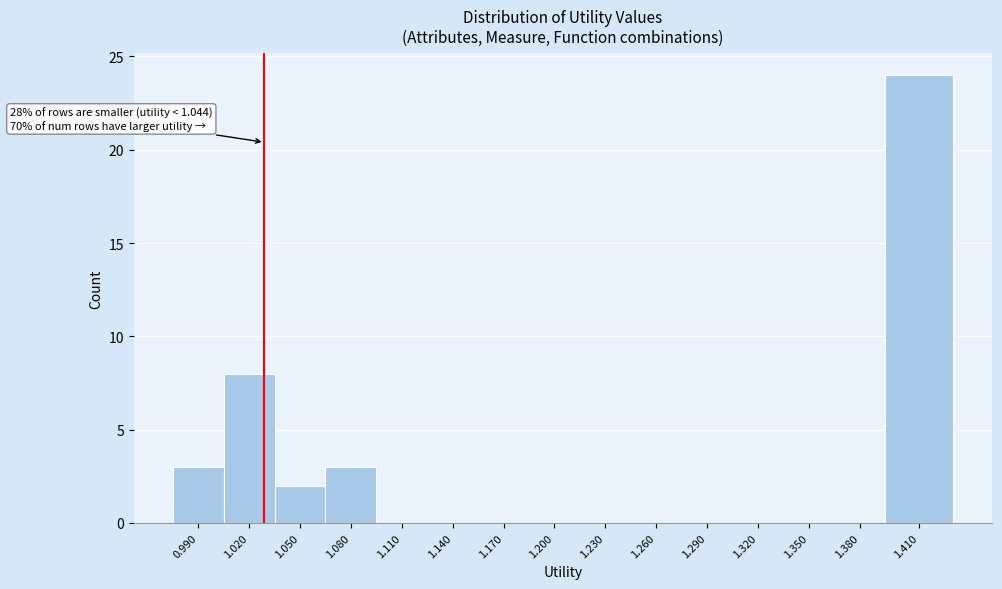

Reading left to right, what are all the values shown in this chart?

0.990=3	1.020=8	1.050=2	1.080=3	1.110=0	1.140=0	1.170=0	1.200=0	1.230=0	1.260=0	1.290=0	1.320=0	1.350=0	1.380=0	1.410=24